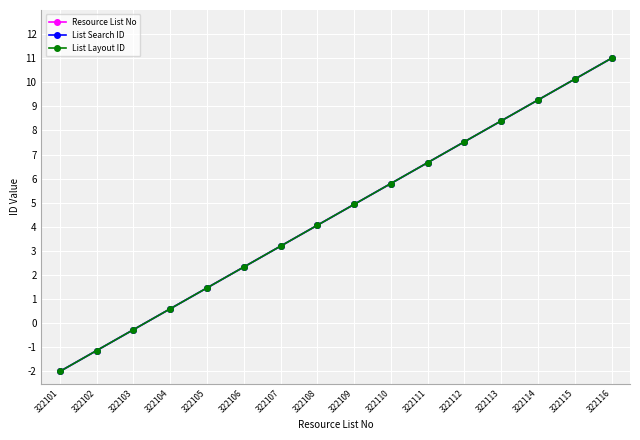

True or false: List Search ID and List Layout ID intersect in this chart.

False